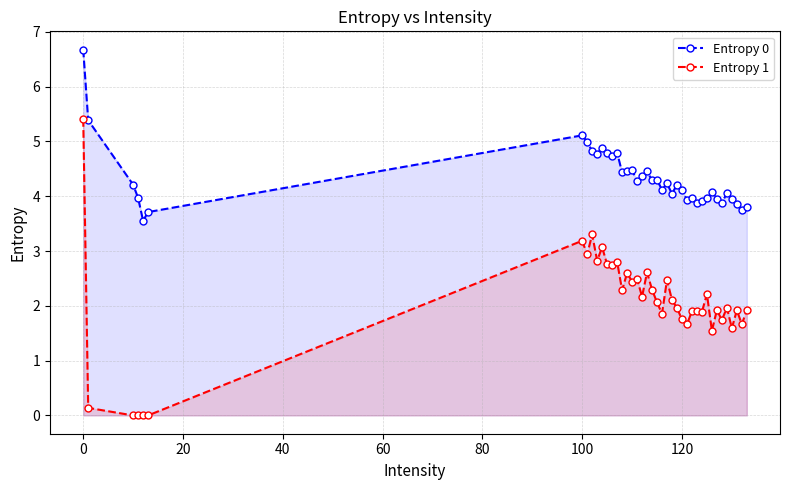

Rank the series by their maximum value, from highest to lowest.

Entropy 0, Entropy 1